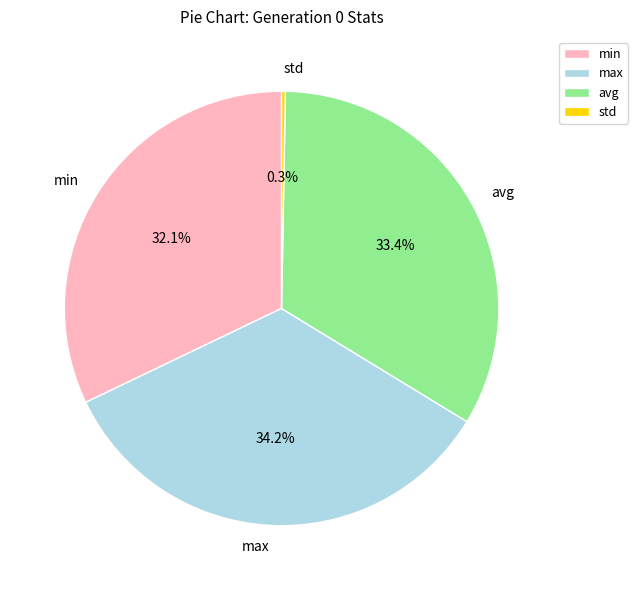

Approximately how many times larger is the value at min compared to avg?

1.0